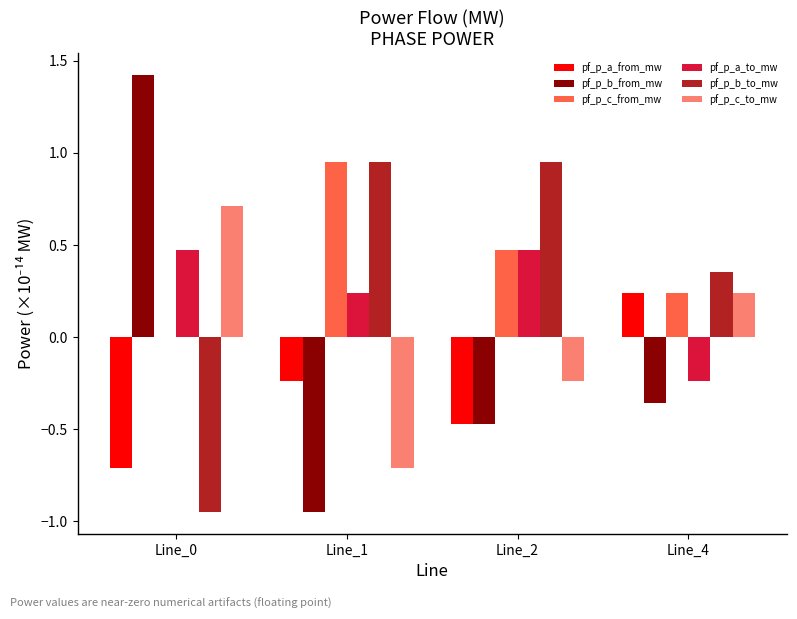

The value of pf_p_a_from_mw at Line_0 is -0.3. True or false?

False